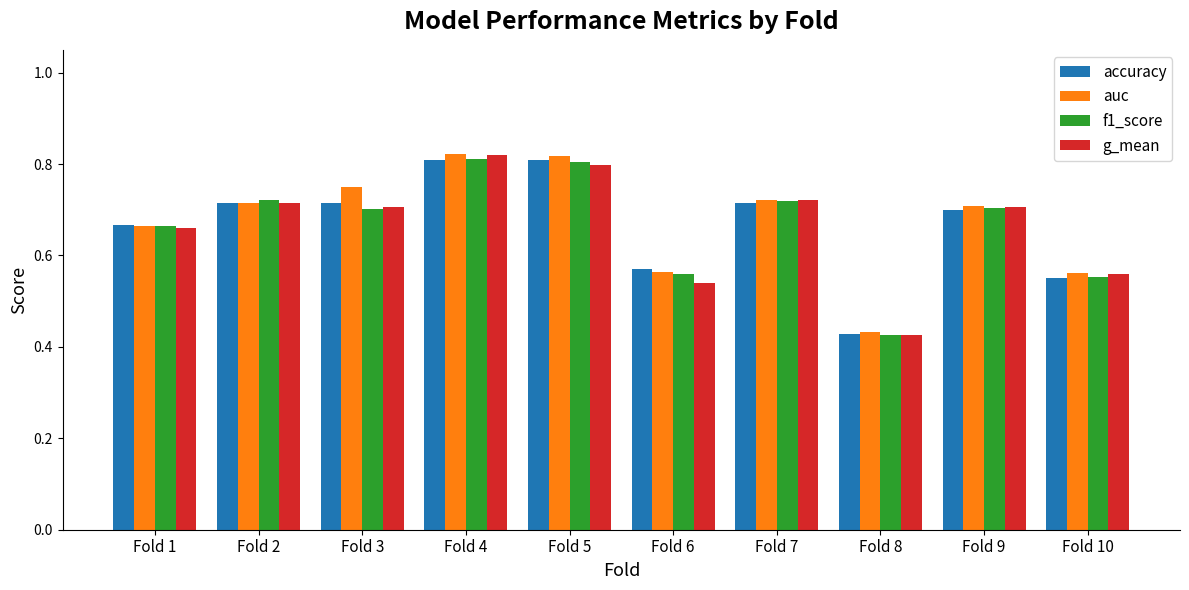

Which category has the lowest value in the accuracy series?

Fold 8